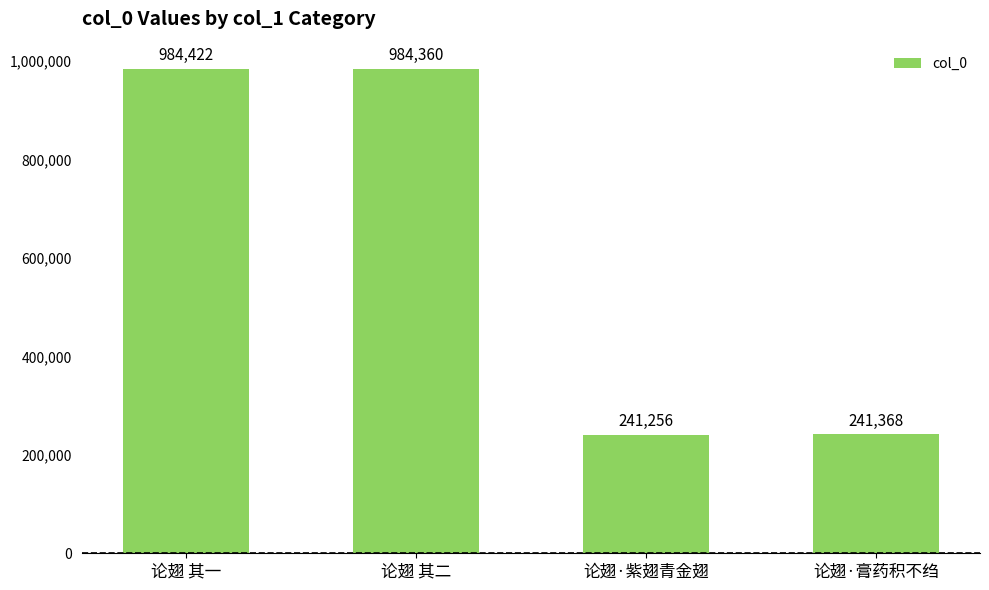

True or false: the data shows 551914 at 论翅 其二.

False